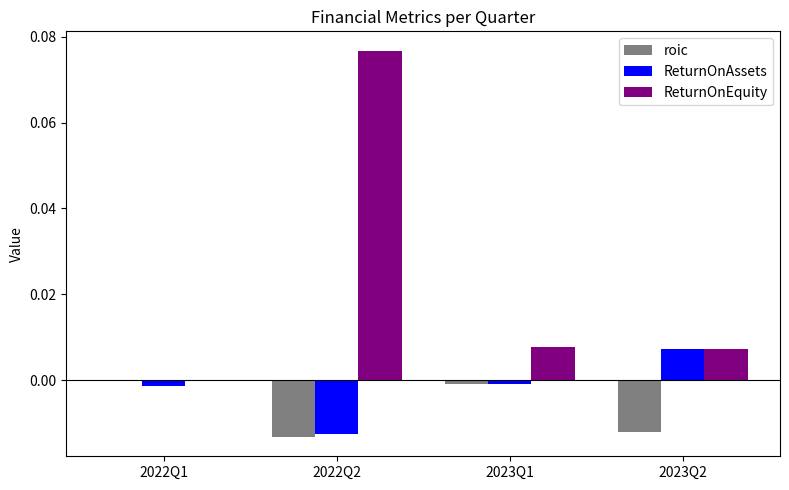

The roic series shows -0.0 at 2023Q2. True or false?

True